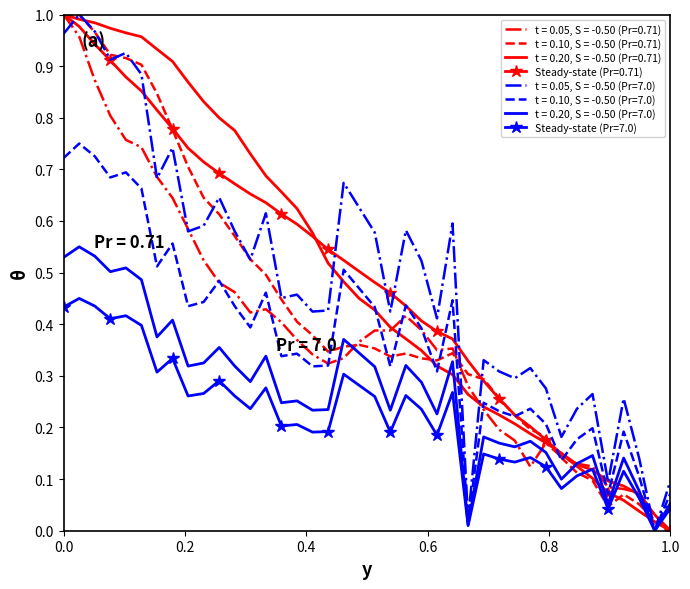

What are all the series names shown in the legend?

t = 0.05, S = -0.50 (Pr=0.71), t = 0.10, S = -0.50 (Pr=0.71), t = 0.20, S = -0.50 (Pr=0.71), Steady-state (Pr=0.71), t = 0.05, S = -0.50 (Pr=7.0), t = 0.10, S = -0.50 (Pr=7.0), t = 0.20, S = -0.50 (Pr=7.0), Steady-state (Pr=7.0)